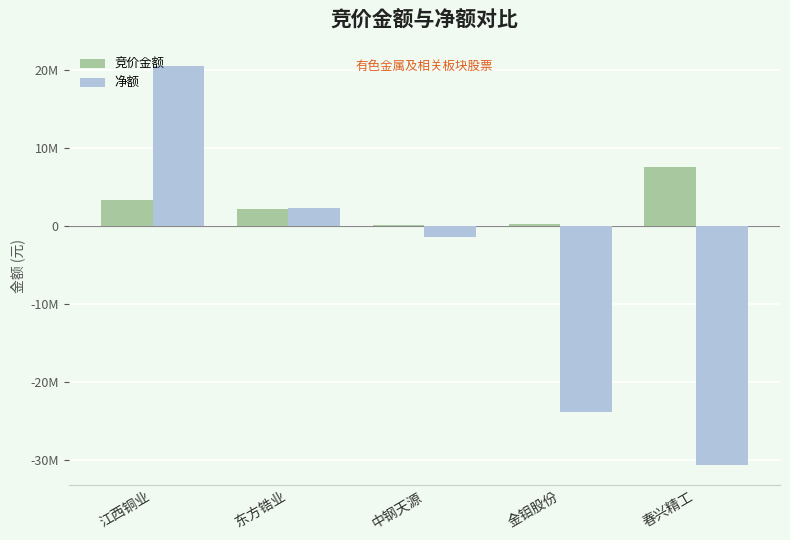

What is the maximum value shown in the chart?

20410682